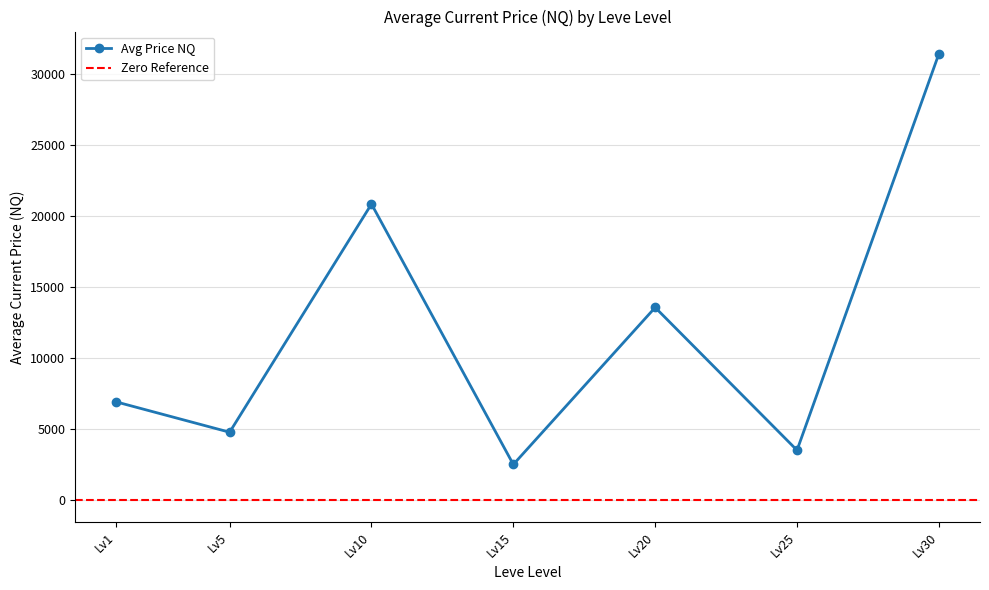

How many interior local peaks does the Avg Price NQ series have?

2